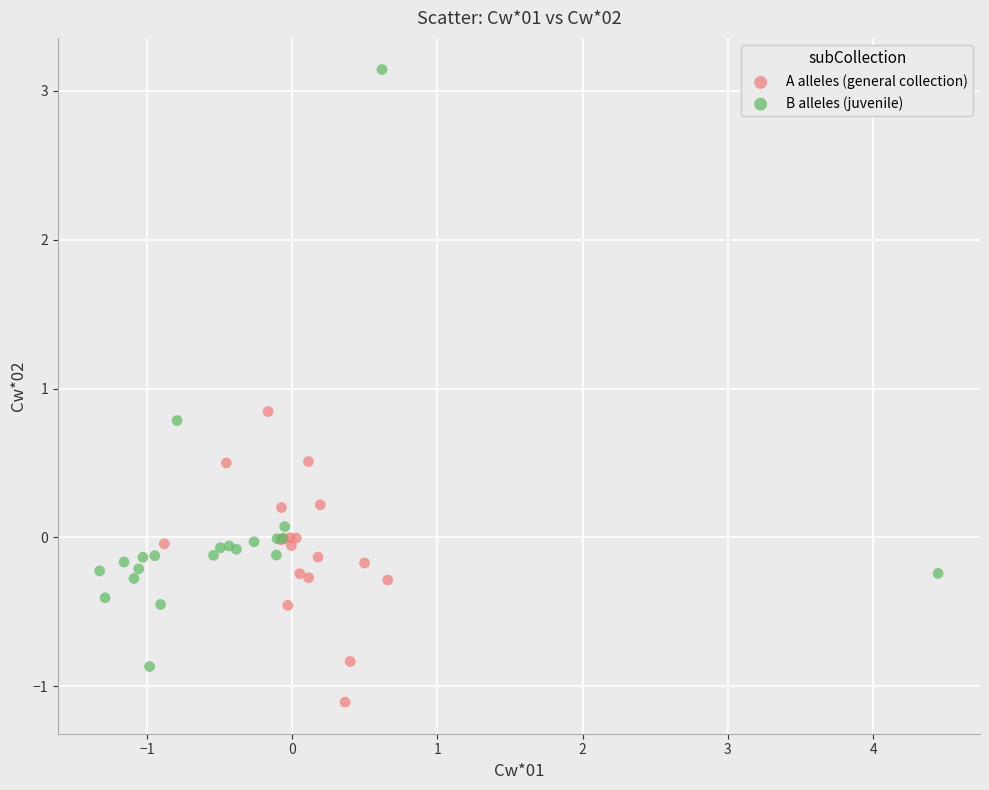

Which series has the widest spread of Y values?

B alleles (juvenile)